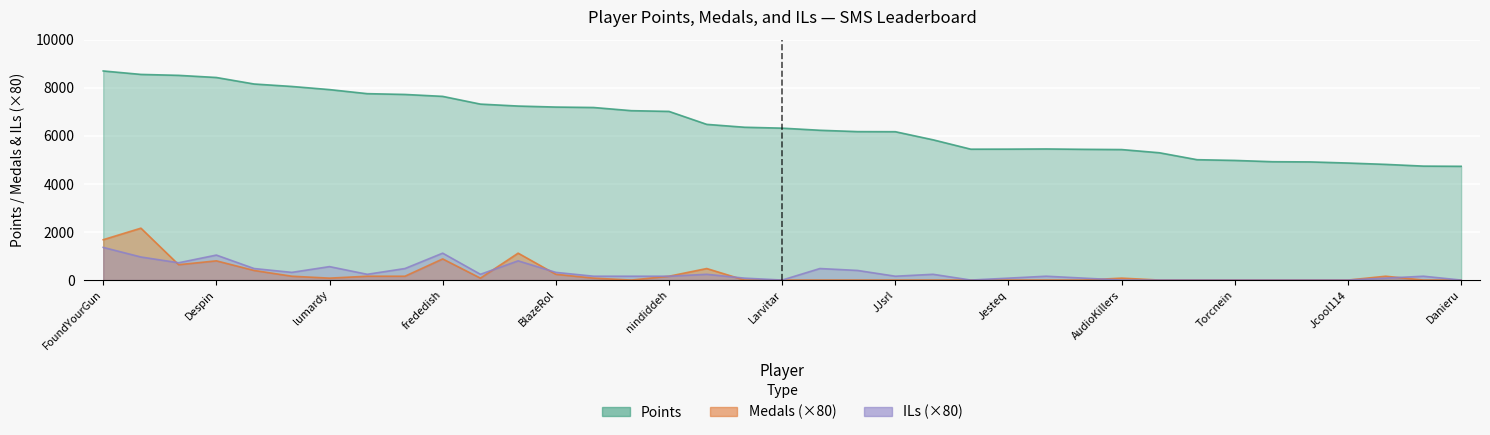

Is the value of Medals at Anonymous 11 greater than the value of Points at Anonymous 3?

No